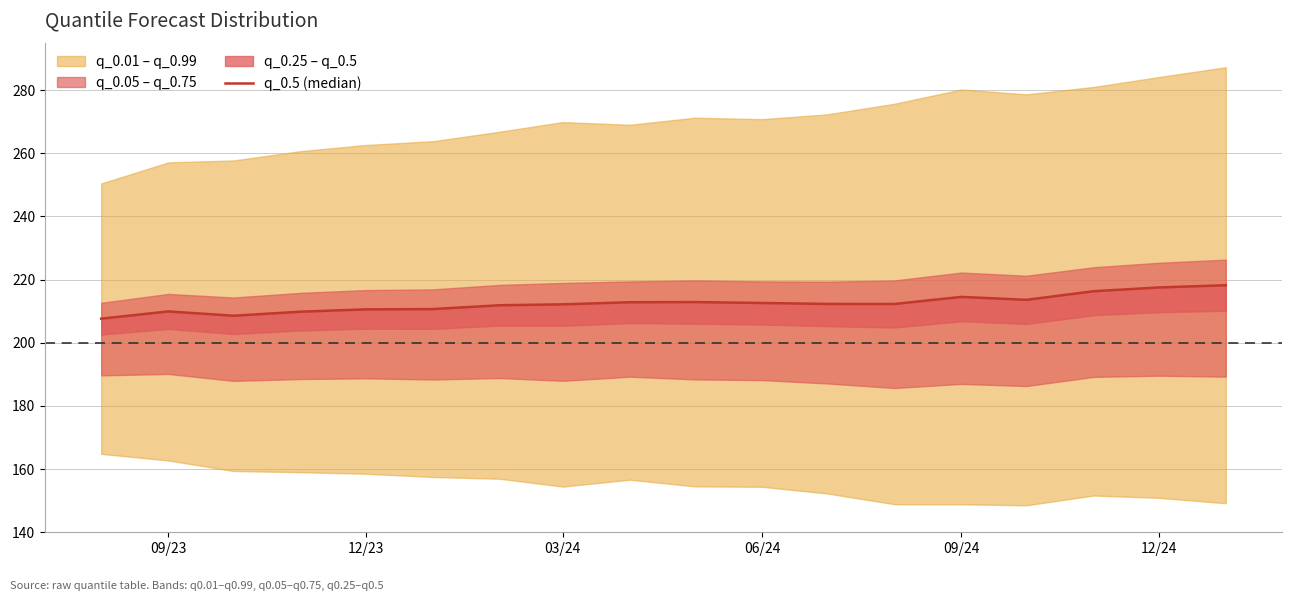

What is the value of the 11th point from the left?

212.6